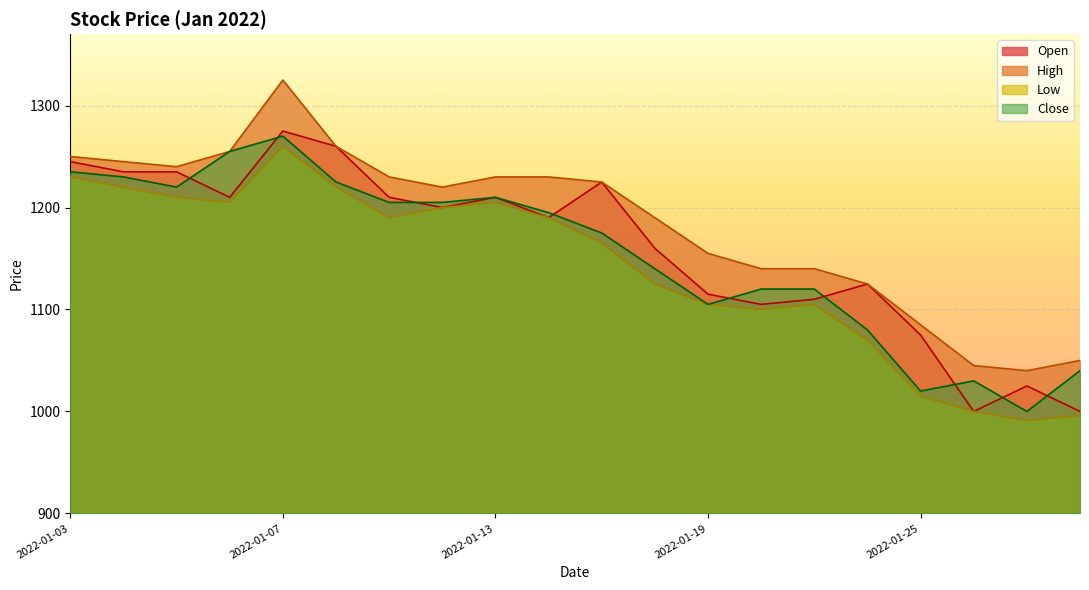

At which category does the chart reach its minimum across all series?

2022-01-27